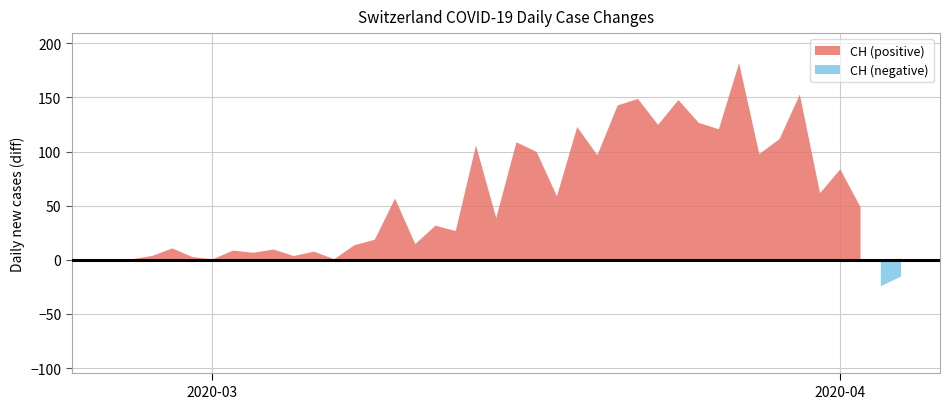

What is the difference between the maximum and second lowest values in the CH_diff series?

197